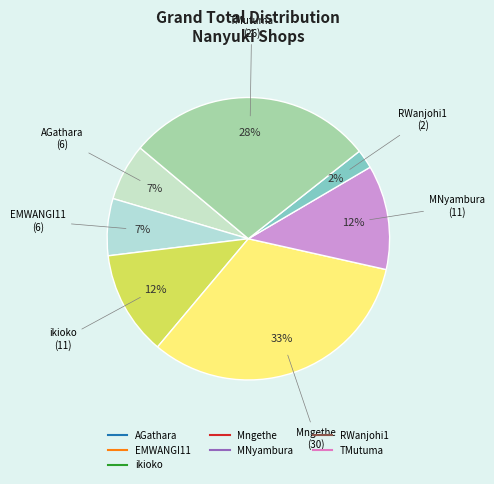

Is there any slice that represents more than half of the pie?

No